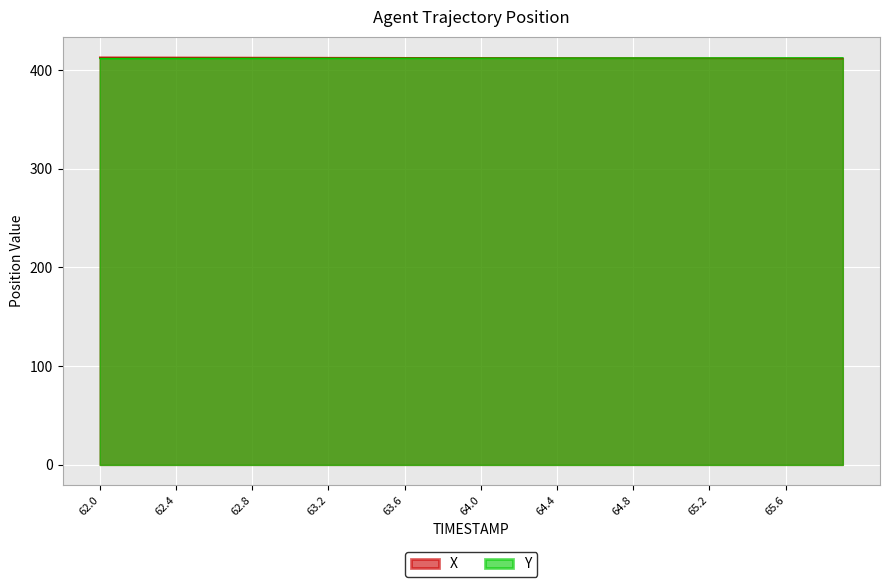

What is the difference between the maximum and minimum values in the X series?

1.2